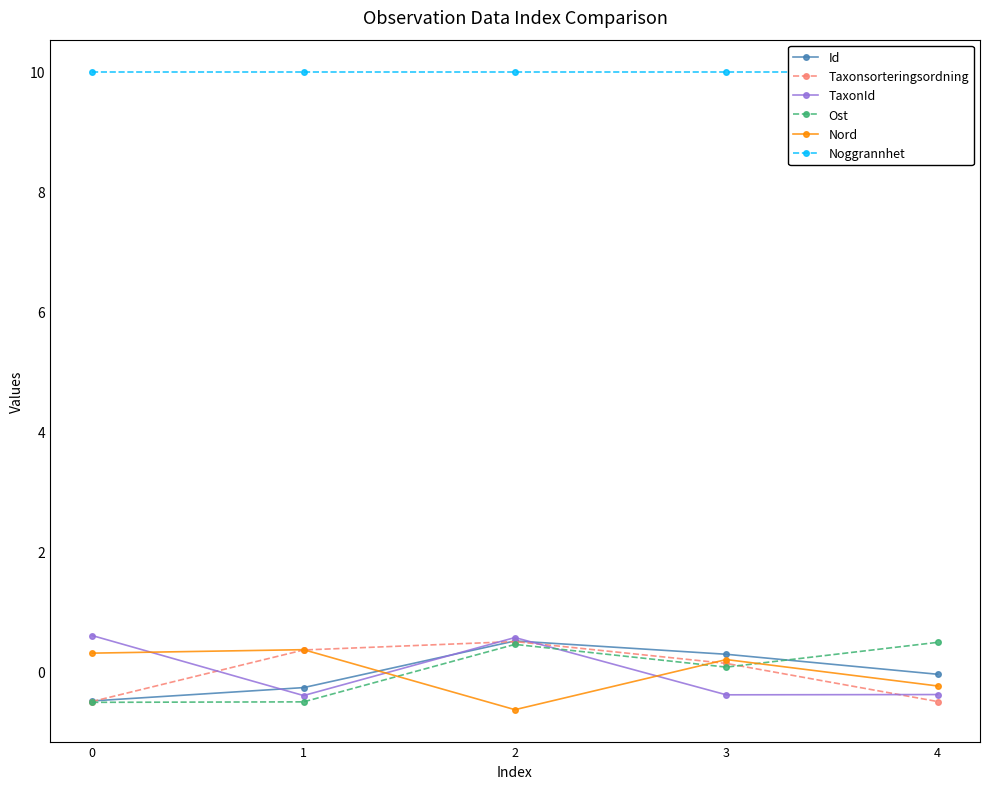

Count the number of data series in this chart.

6